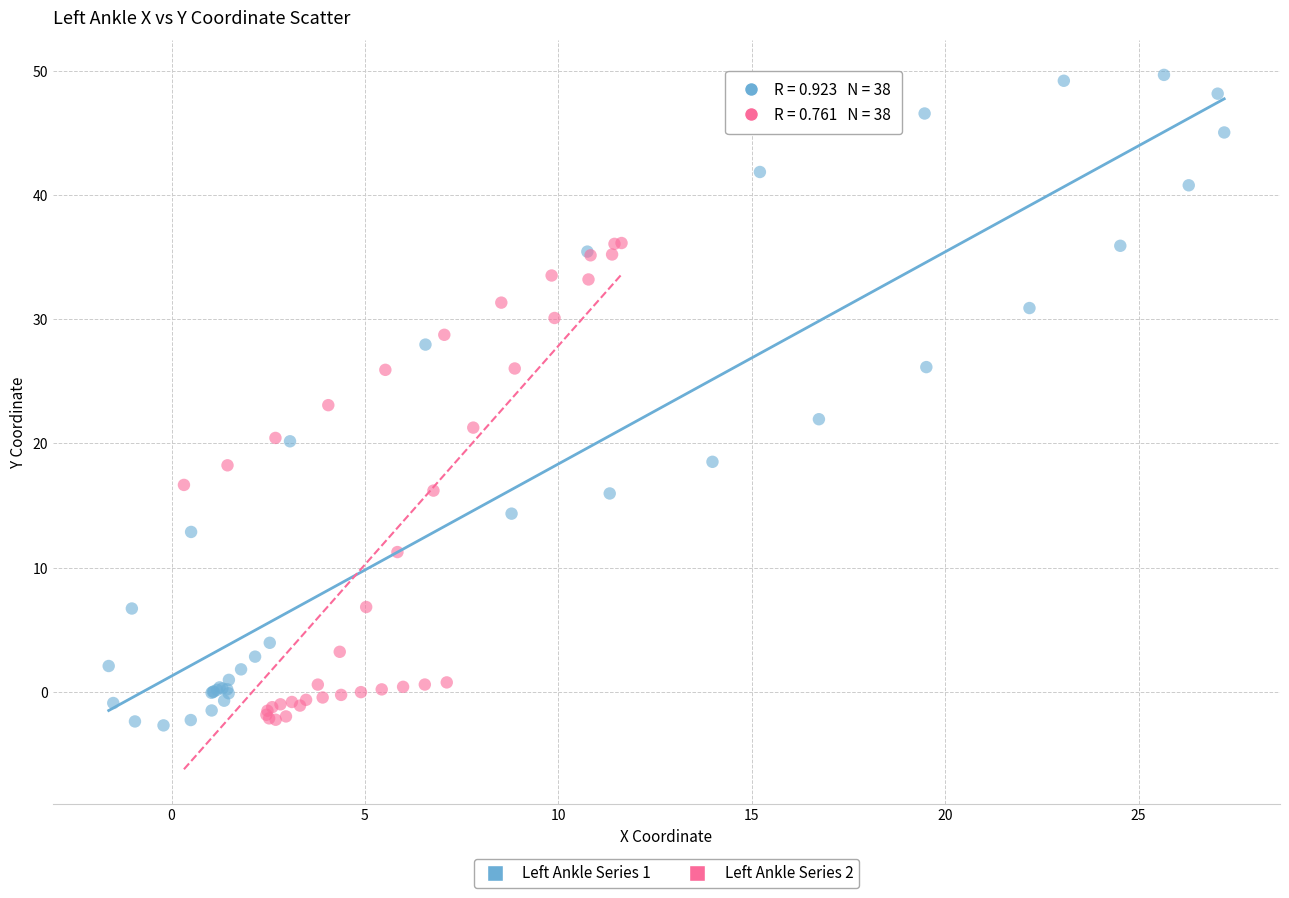

Which series has the widest spread of Y values?

Left Ankle Series 1